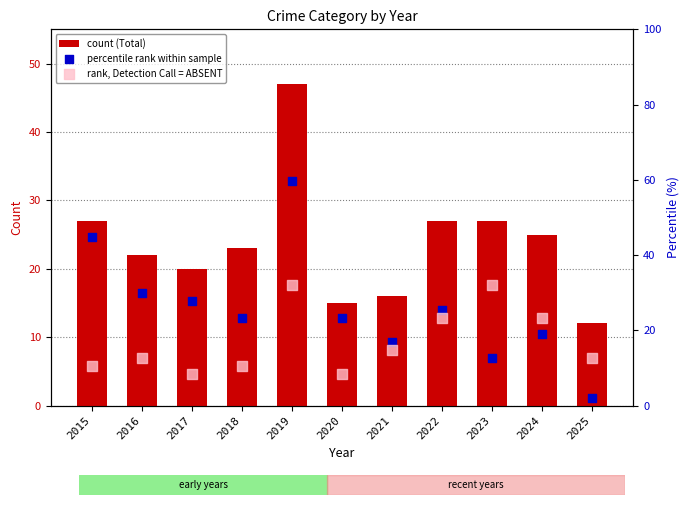

Which series reaches the maximum Y coordinate?

percentile rank within sample